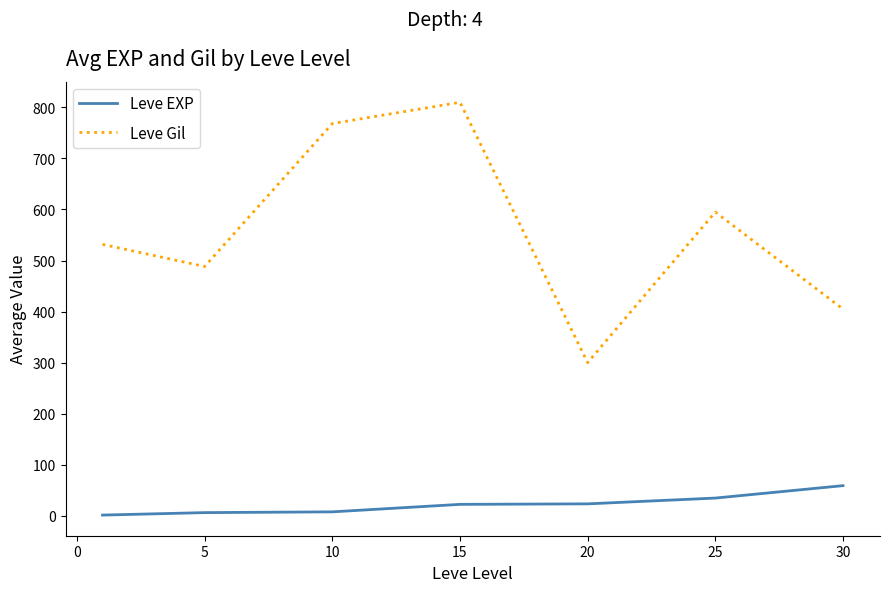

How many lines are shown in the chart?

2